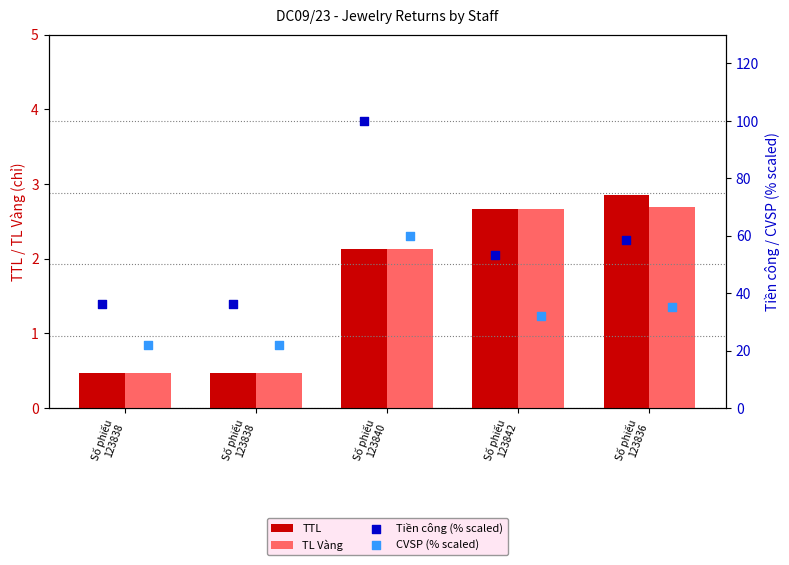

Which series has the largest total across all categories?

Tiền công (% scaled)